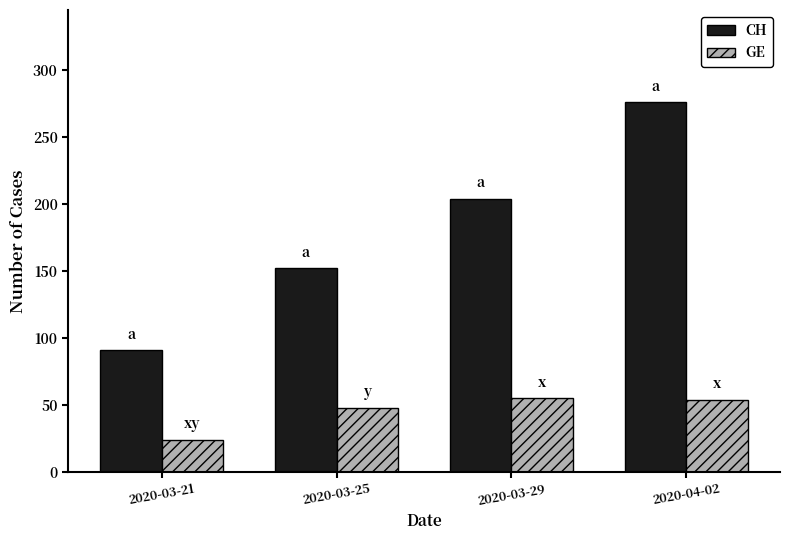

Between 2020-03-21 and 2020-03-25, which series saw the biggest shift?

CH